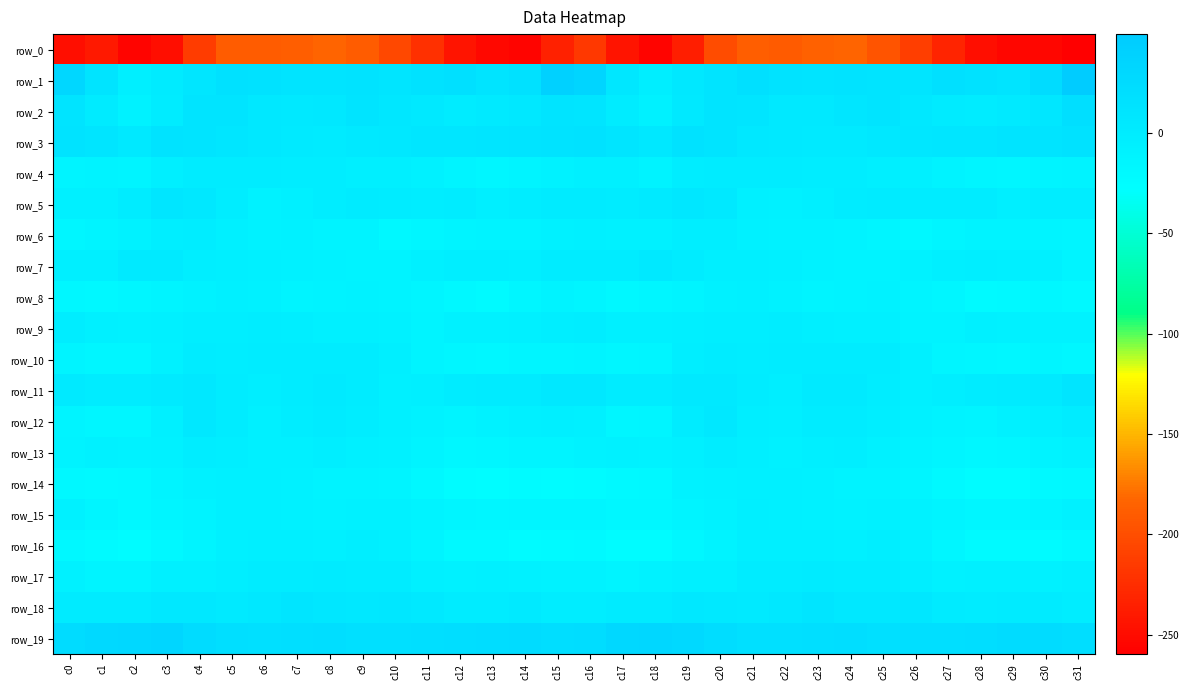

The value of row_16 at c6 is -1.2. True or false?

False